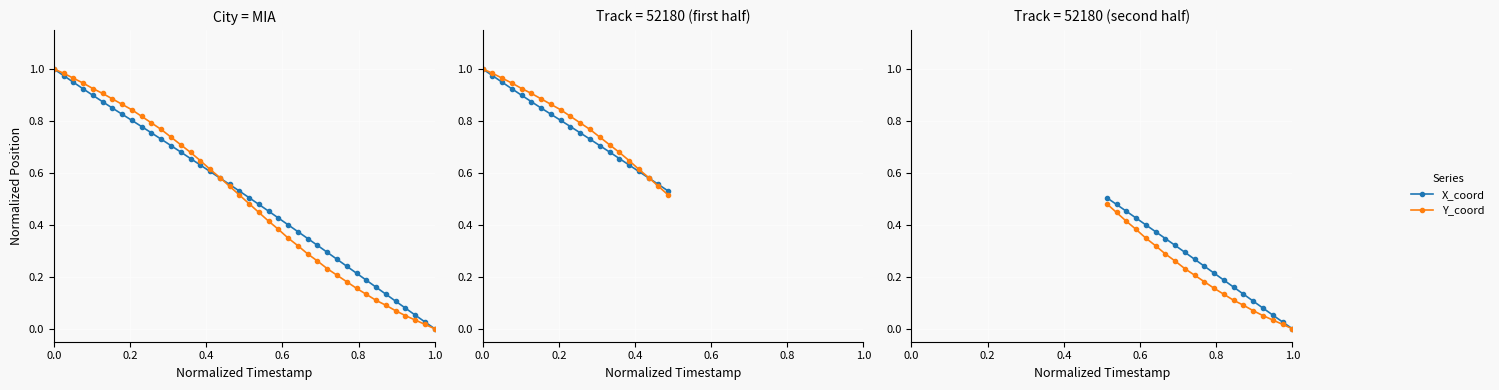

Rank the series by their average value, from lowest to highest.

Y_coord, X_coord